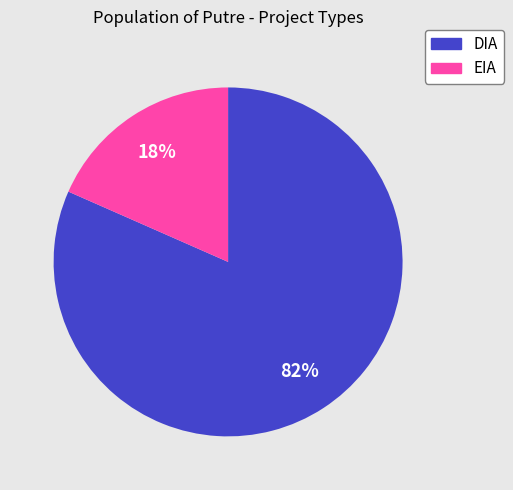

What is the largest slice in the pie chart?

DIA